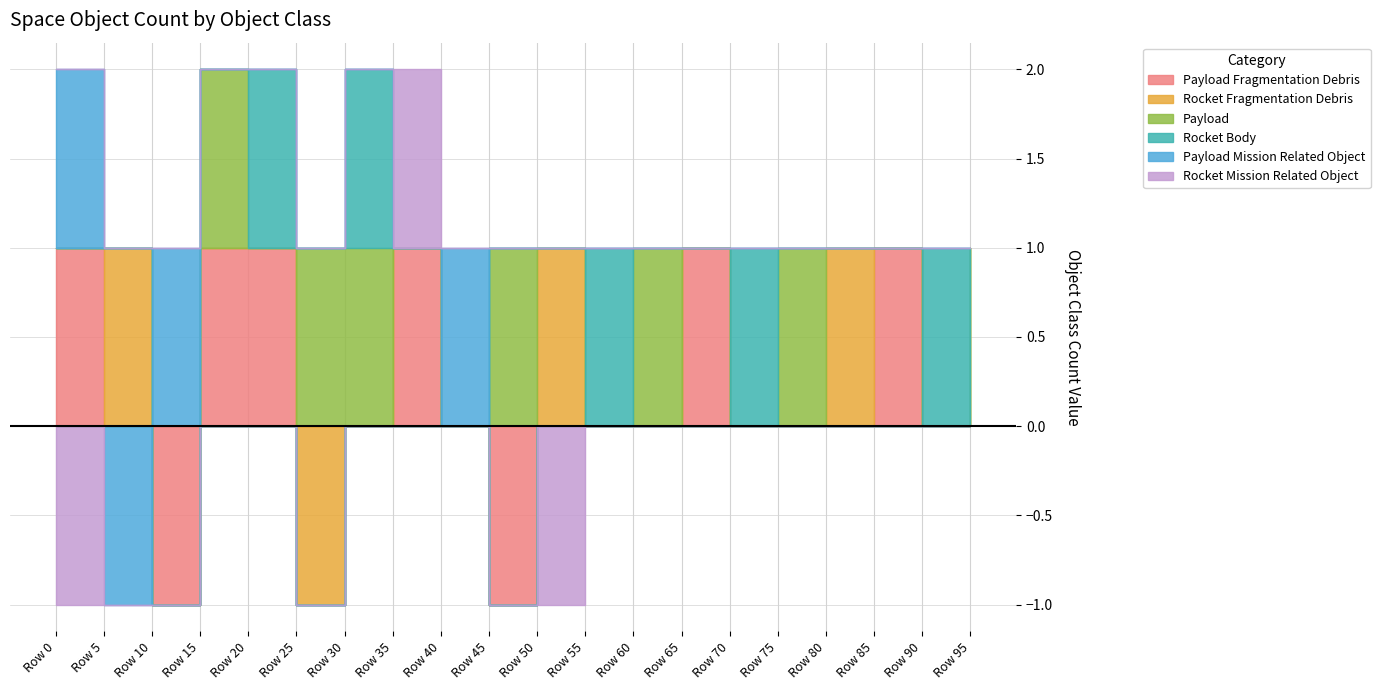

Between which two adjacent categories do Payload Fragmentation Debris and Rocket Body first intersect?

30 and 35